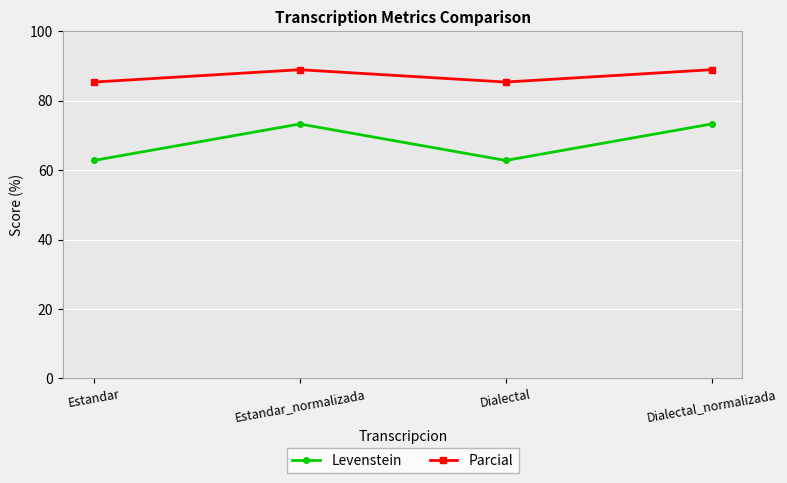

What is the sum of all Parcial values?

348.4